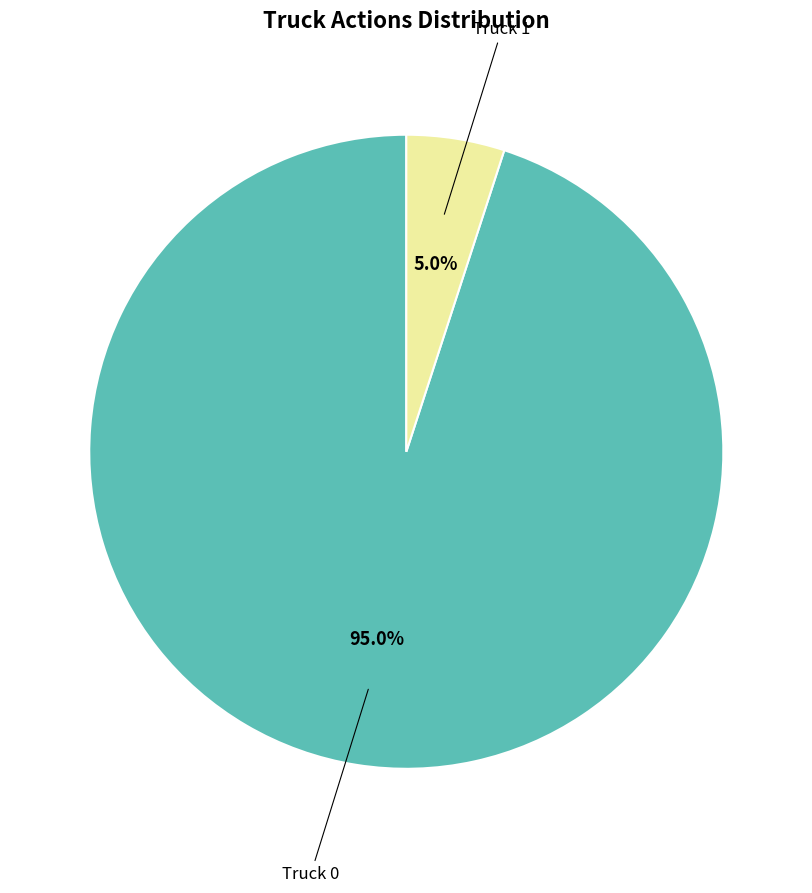

Does any single category account for the majority?

Yes